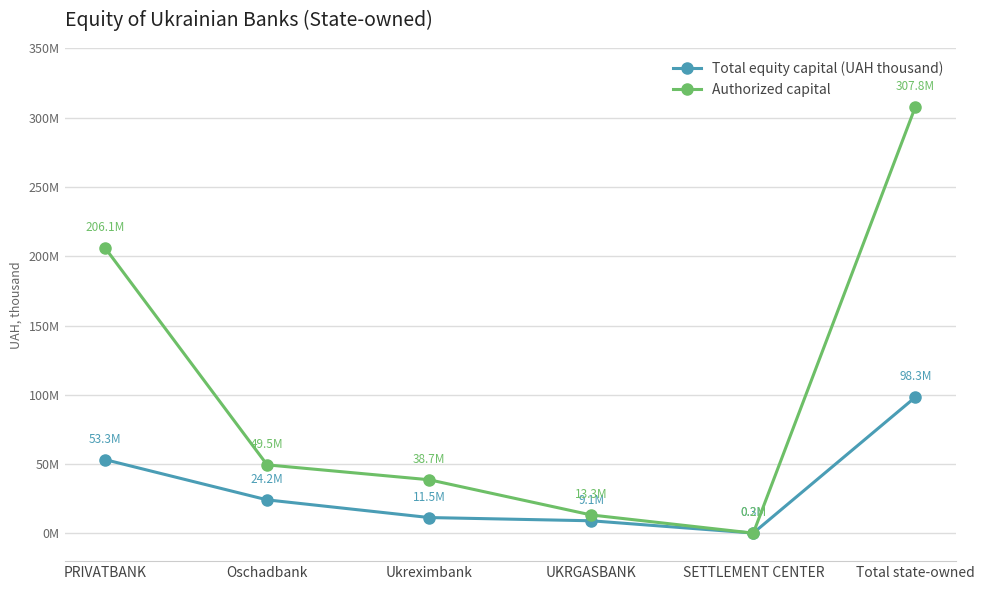

At which label does Total equity capital (UAH thousand) reach its peak?

Total state-owned